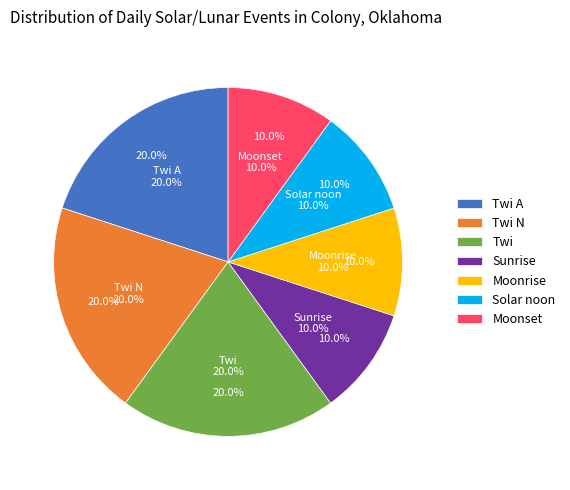

Which has a higher value, Moonset or Twi A?

Twi A